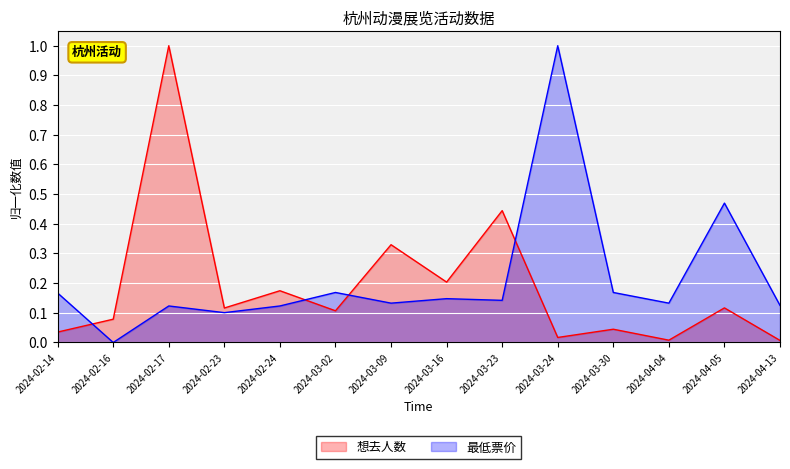

Rank the series at 2024-03-16 from lowest to highest value.

最低票价, 想去人数